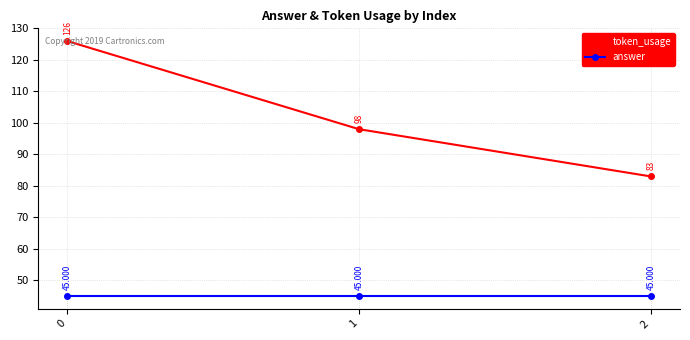

What is the spread (max minus min) of values at 2?

38